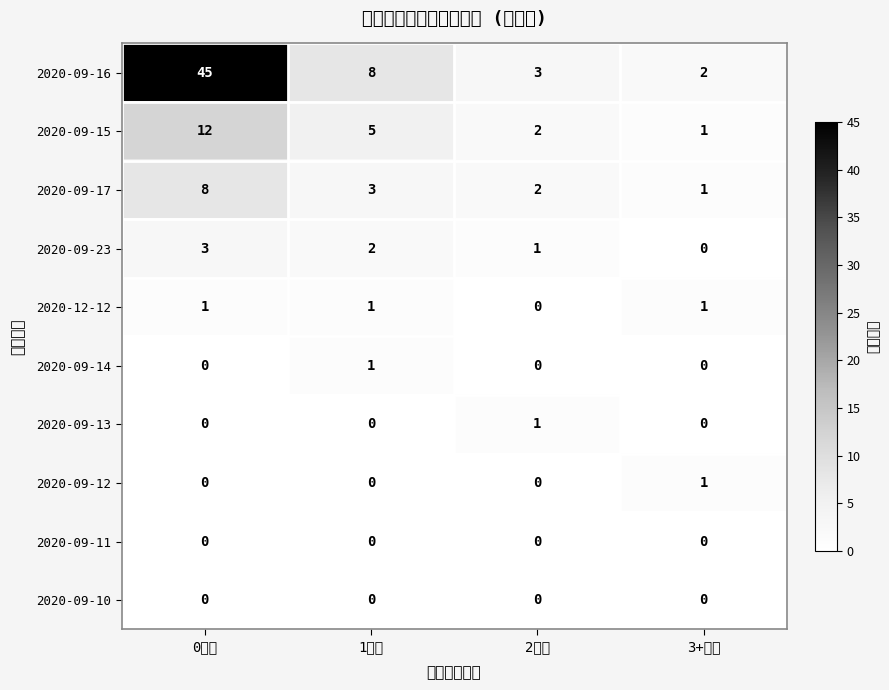

Where is 2020-09-17 nearest to the value 4?

1回复